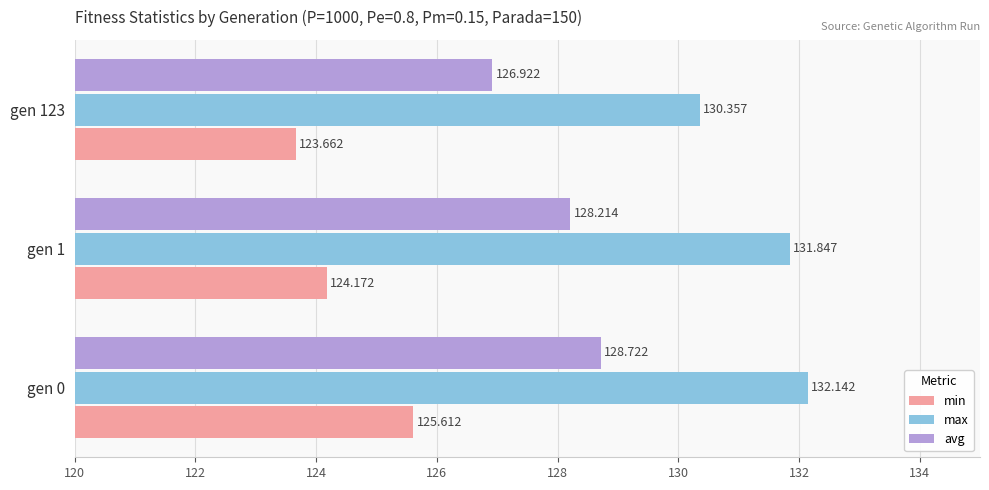

Which series has the largest total across all categories?

max